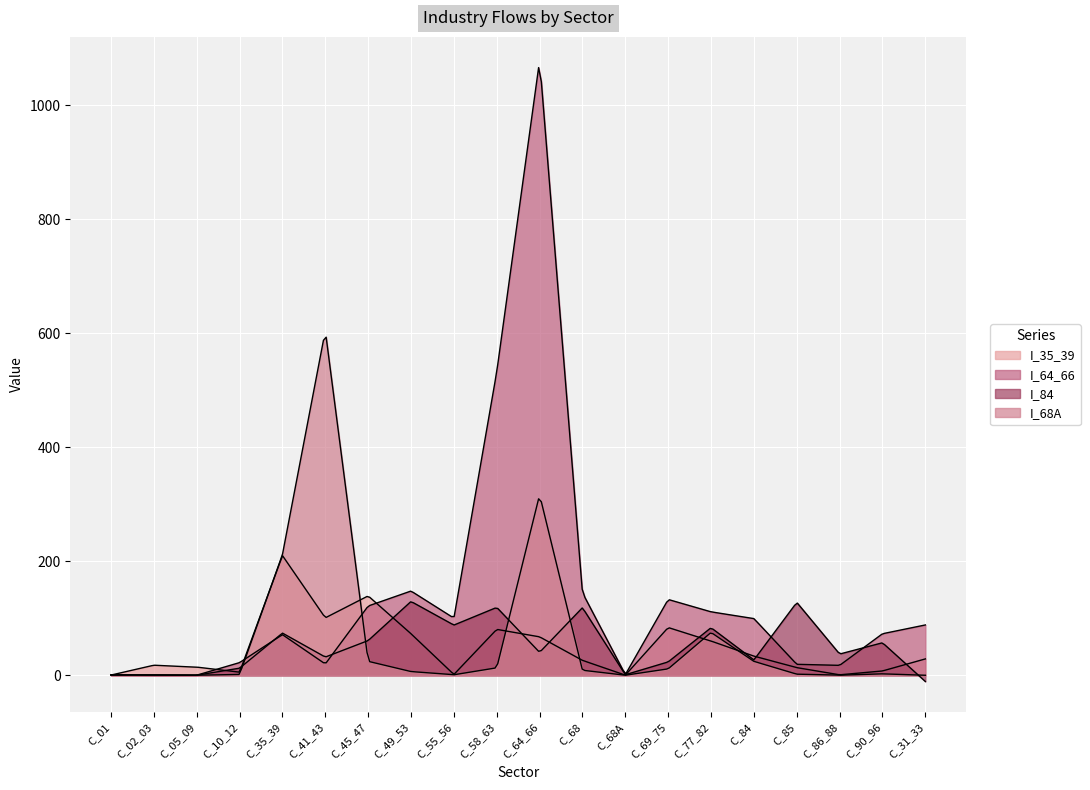

What is the value of the I_84 point at the 8th from the left?

129.4